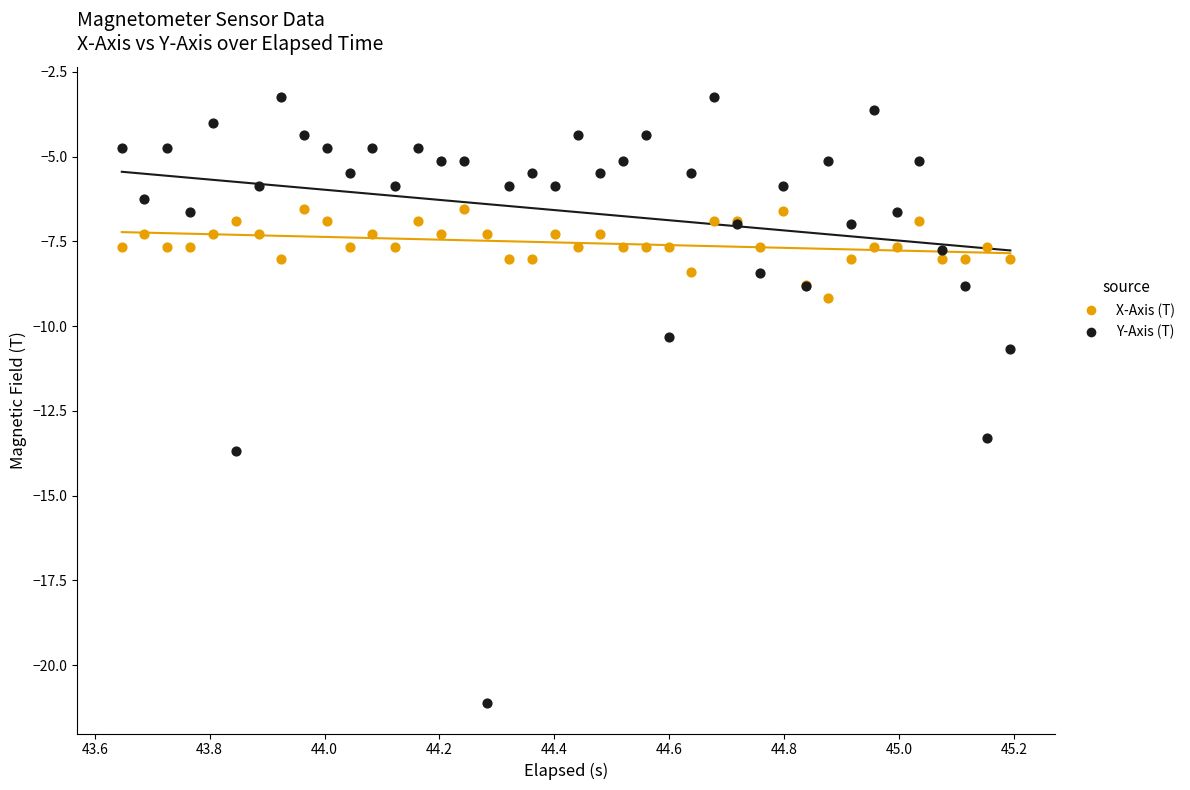

What are all the series names shown in the legend?

X-Axis (T), Y-Axis (T)